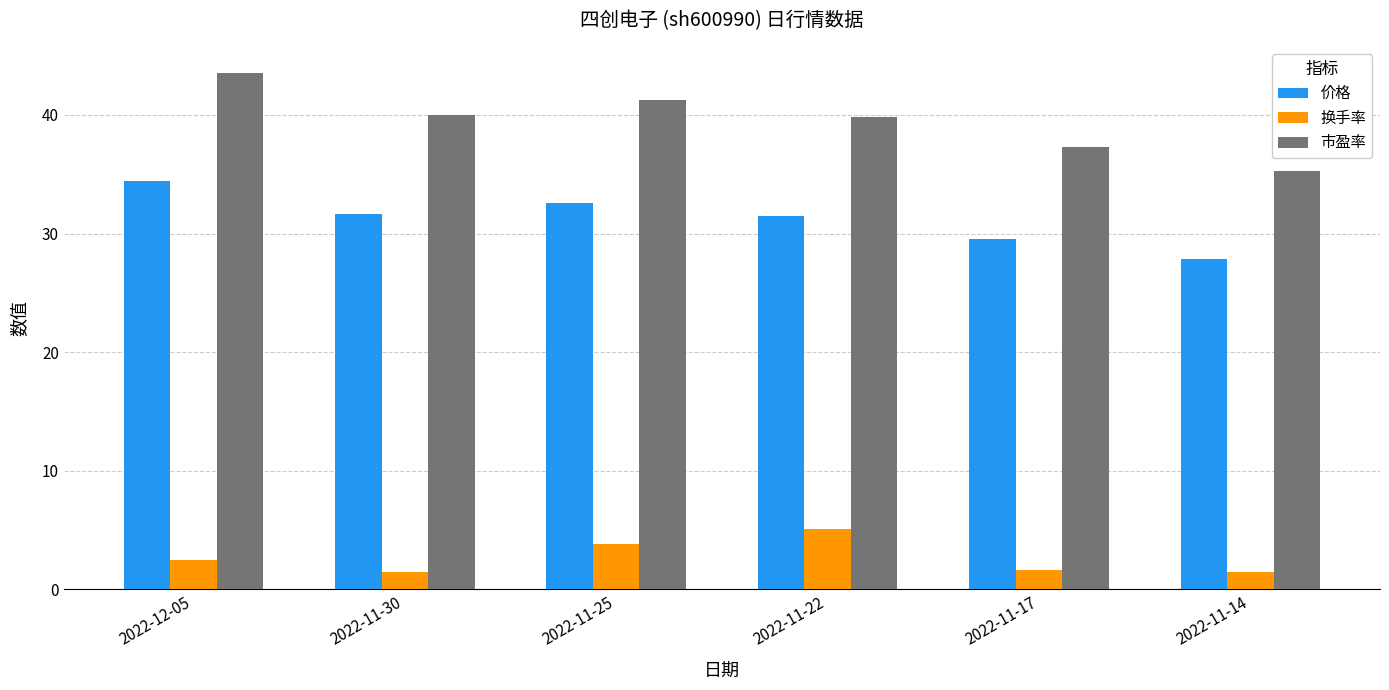

What is the maximum value shown in the chart?

43.6